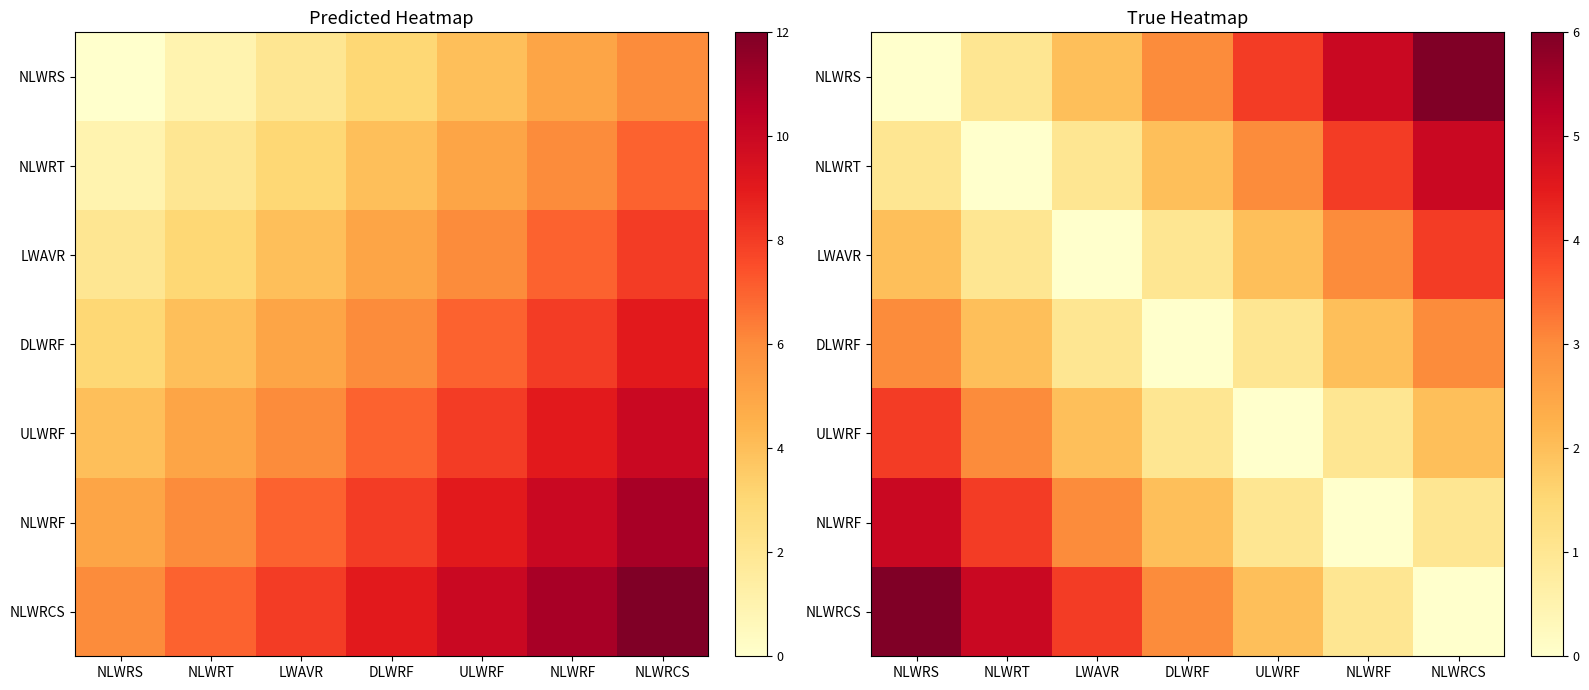

How many values in NLWRS are above zero?

6